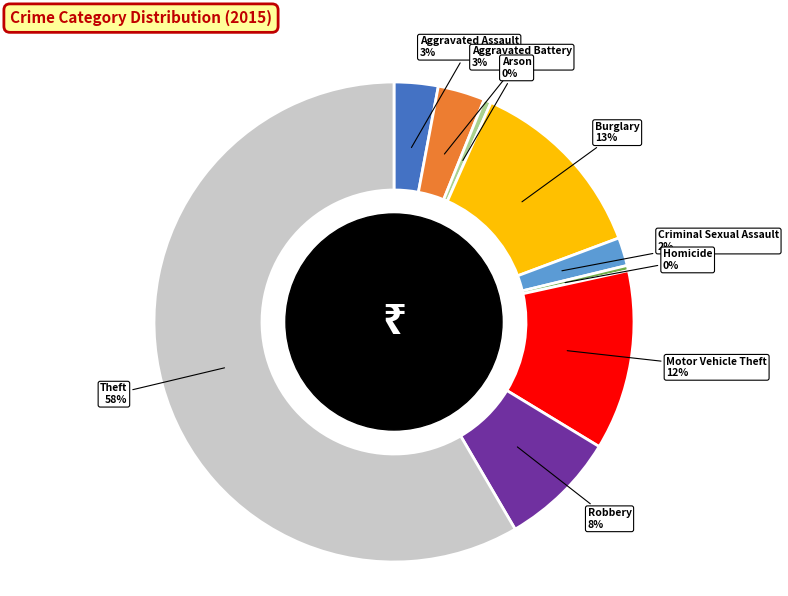

Is there any slice that represents more than half of the pie?

Yes